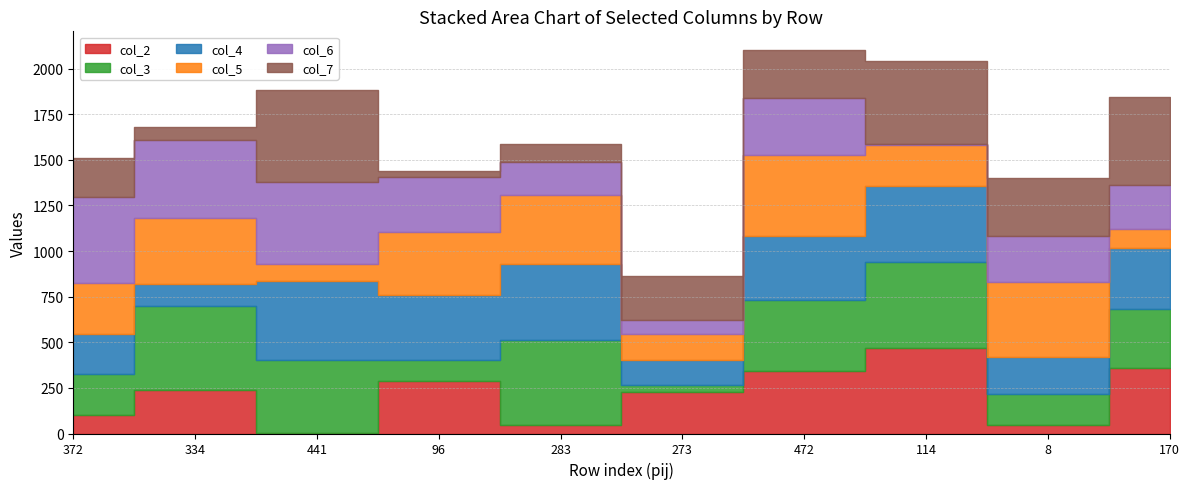

The value of col_5 at 8 is 413. True or false?

True